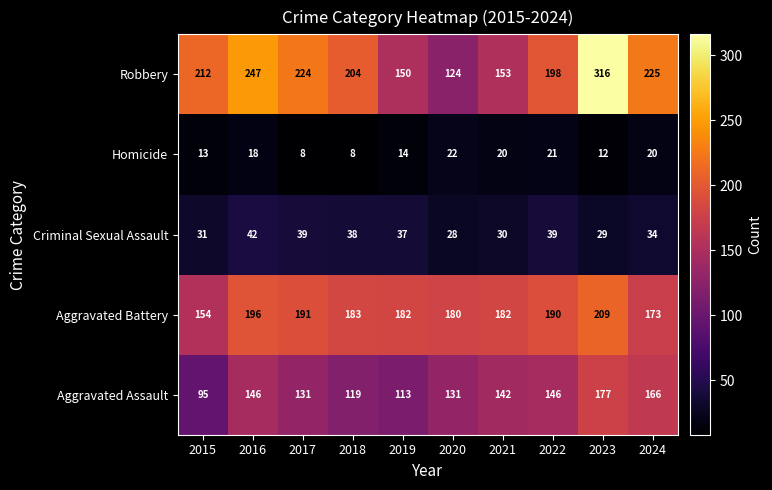

How many values in the Robbery series are below 212?

5